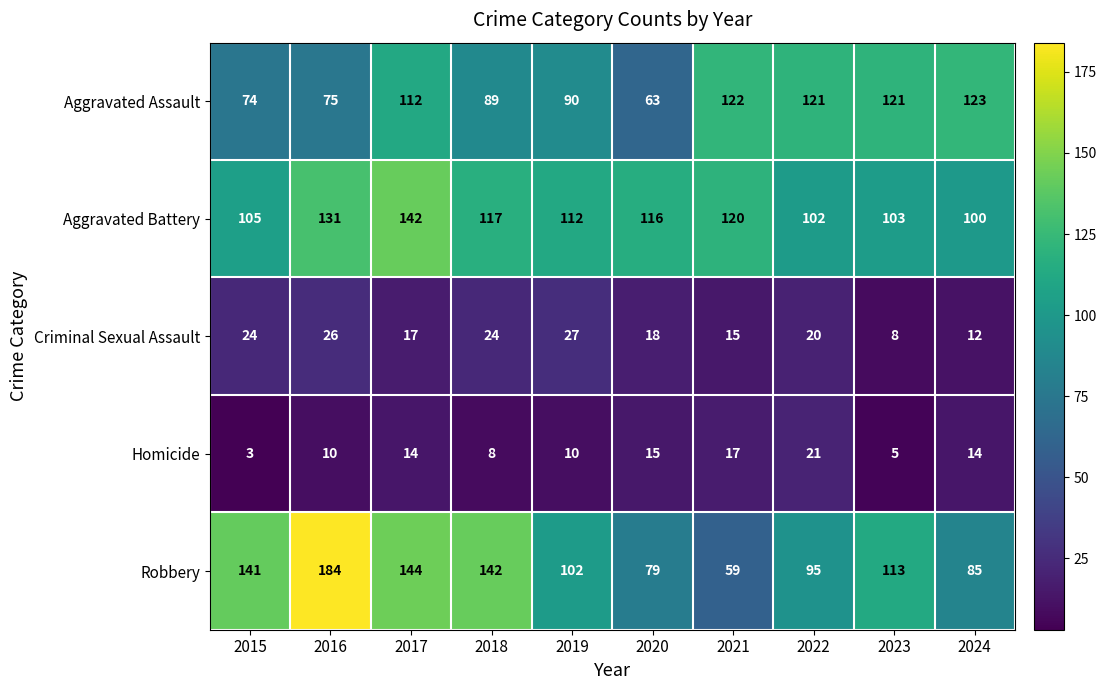

What is the difference between the highest and lowest values at 2016?

174